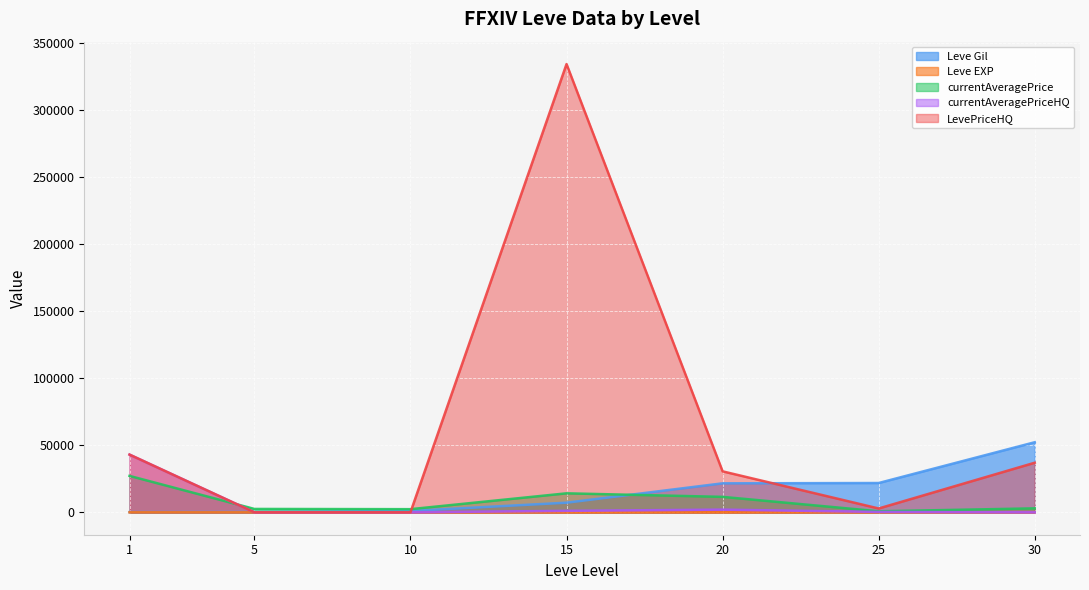

What is the difference between the maximum and second lowest values in the Leve Gil series?

52000